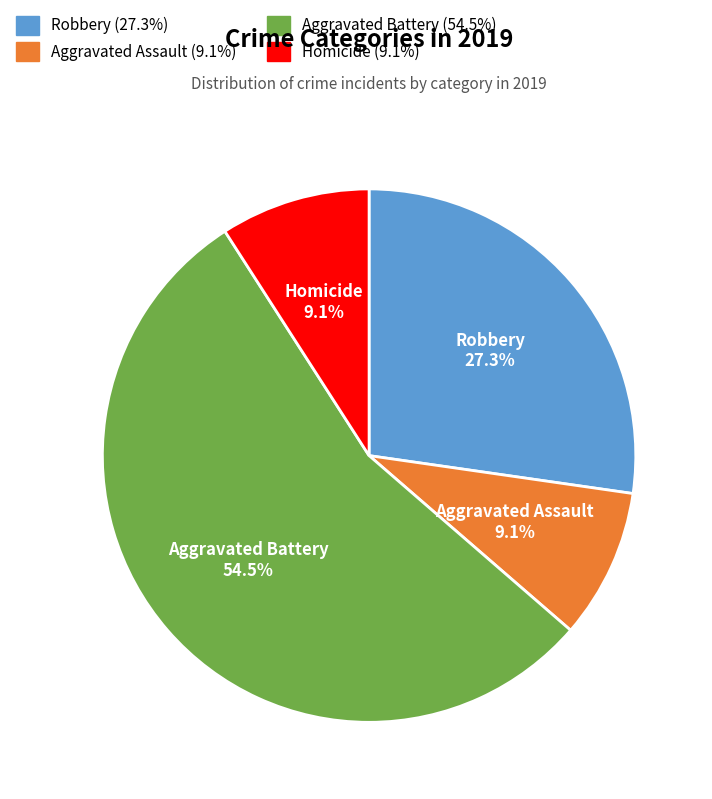

Which slice represents more than half of the pie?

Aggravated Battery